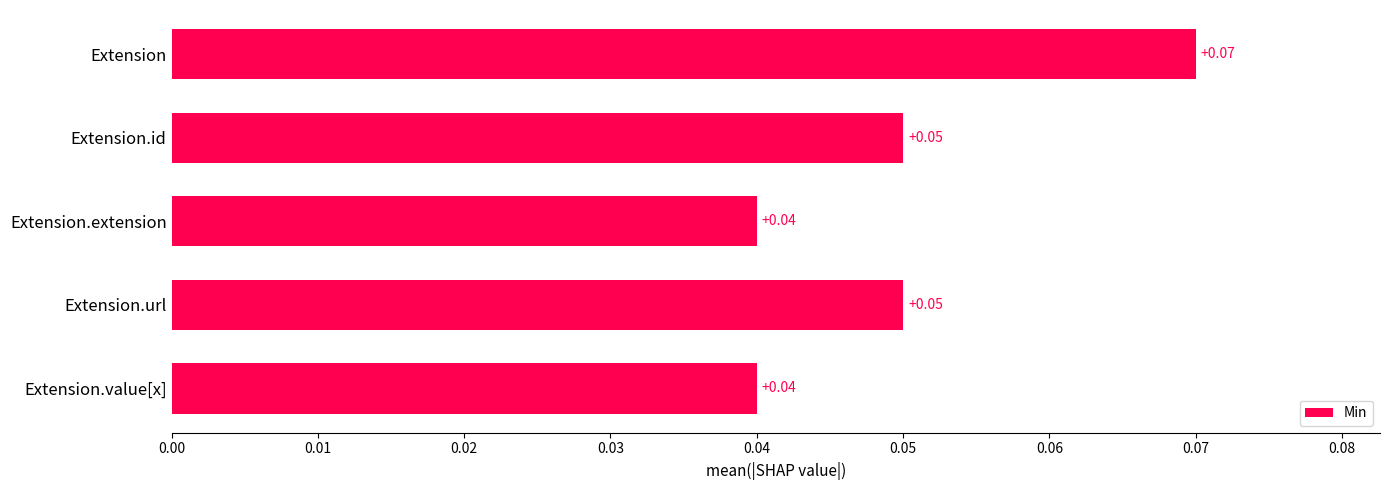

Which has a higher value, Extension.extension or Extension?

Extension